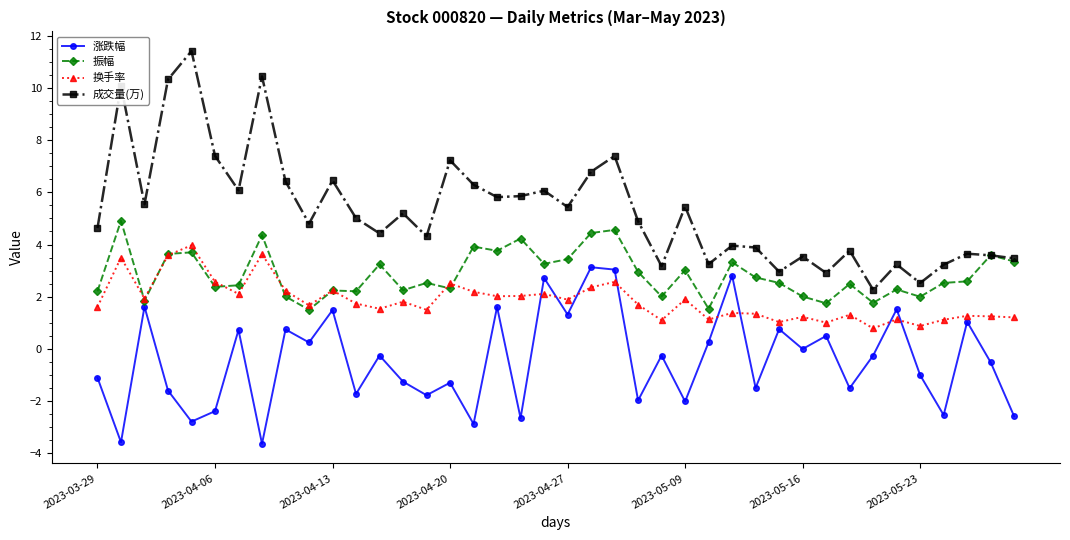

Rank the series by their maximum value, from lowest to highest.

涨跌幅, 换手率, 振幅, 成交量(万)